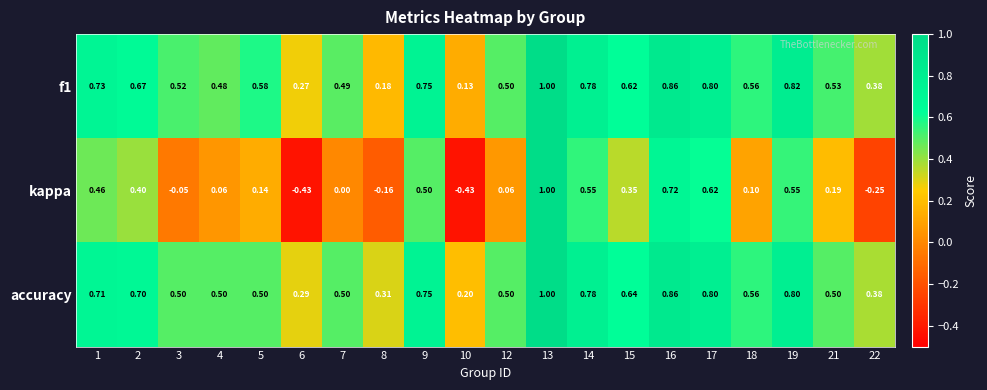

Which series has the widest spread of values?

kappa